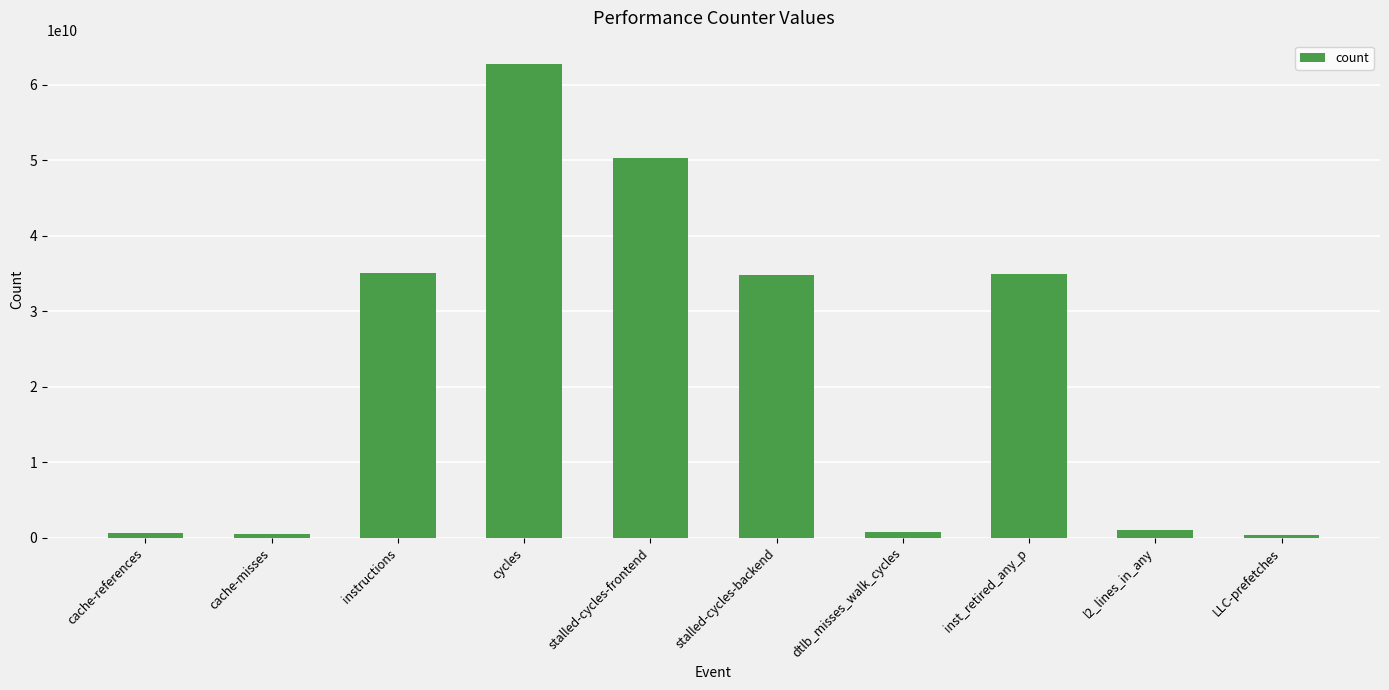

Approximately how many times larger is the value at stalled-cycles-backend compared to instructions?

1.0